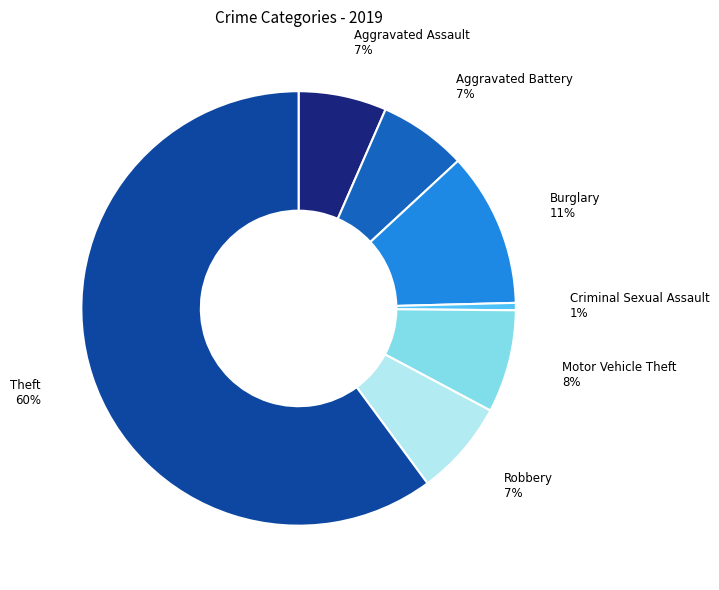

Count the number of slices in the pie.

7